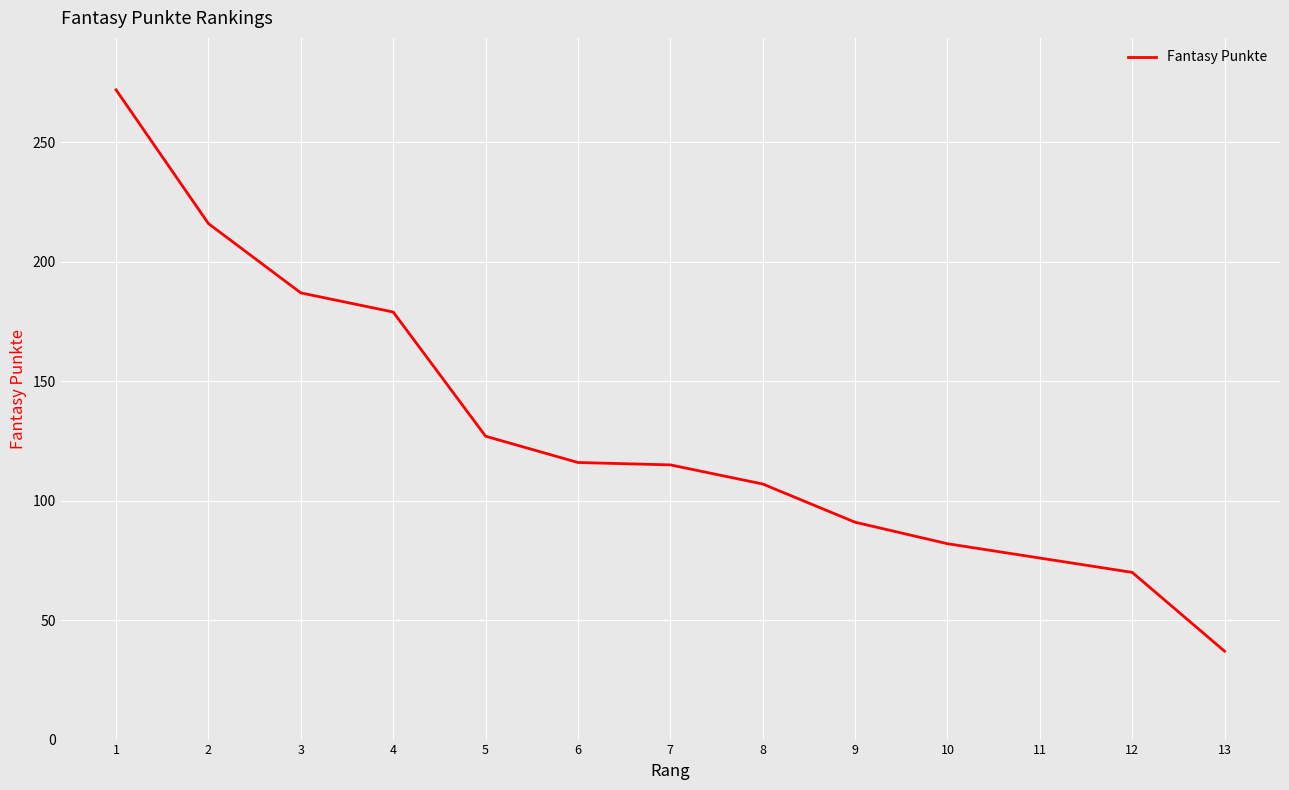

What is the change in value from 3 to 5?

-60